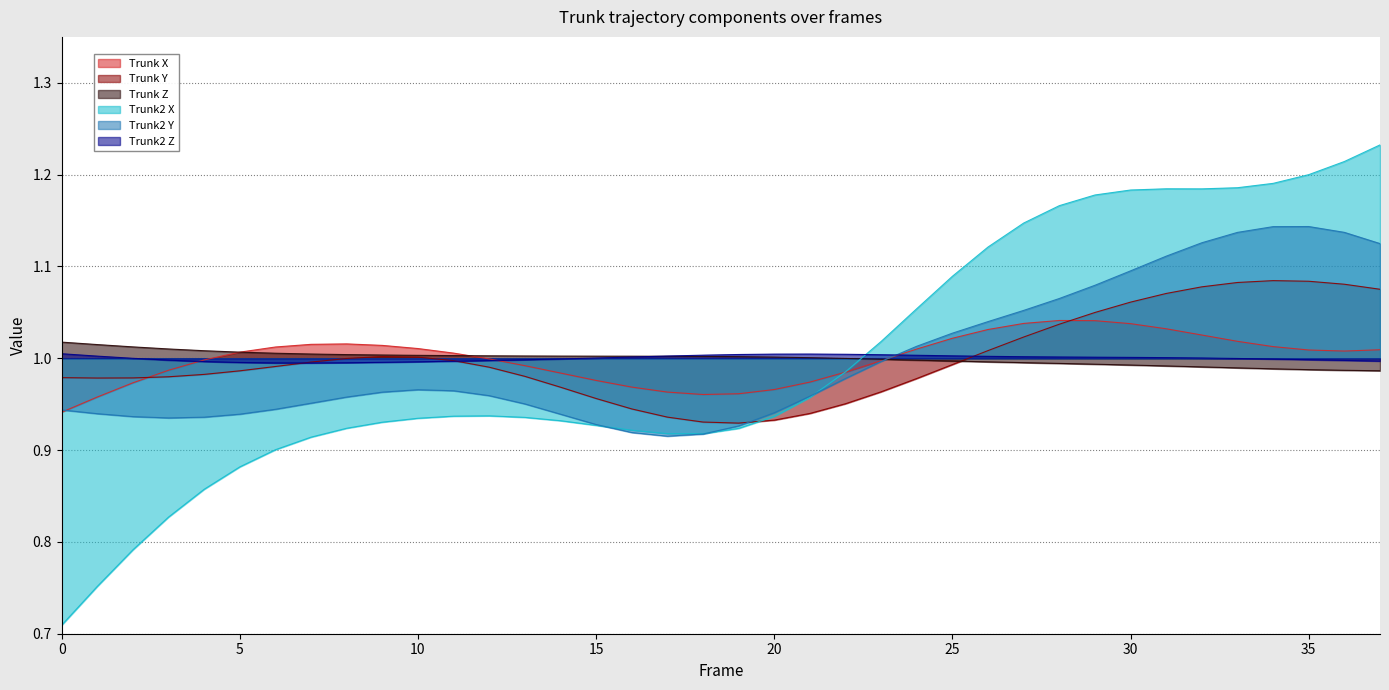

How many lines are shown in the chart?

6